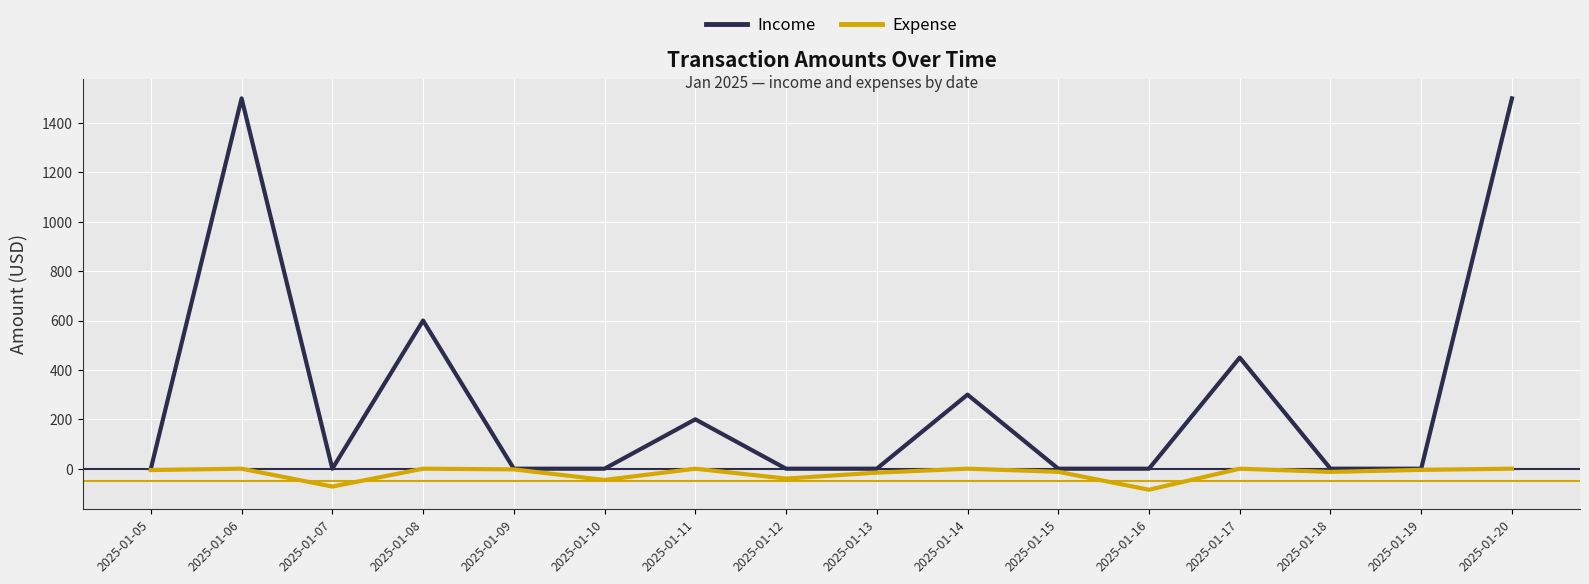

What is the total value across all series at 2025-01-06?

1500.0